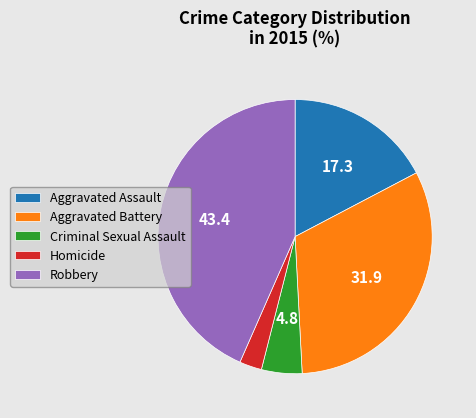

Is it true that Aggravated Assault is 30% of the pie?

False